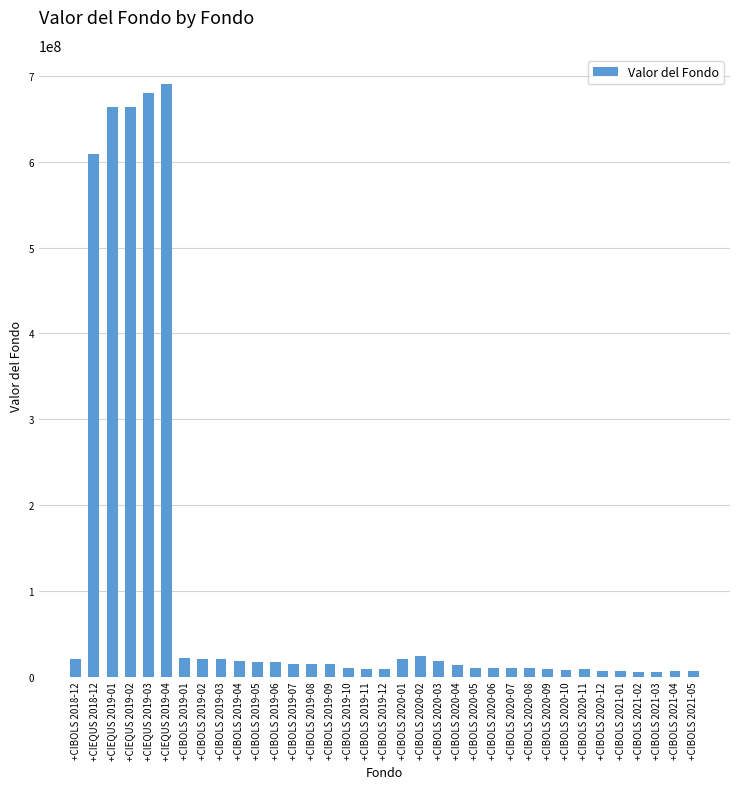

What is the value of the 31st bar from the left?

6452471